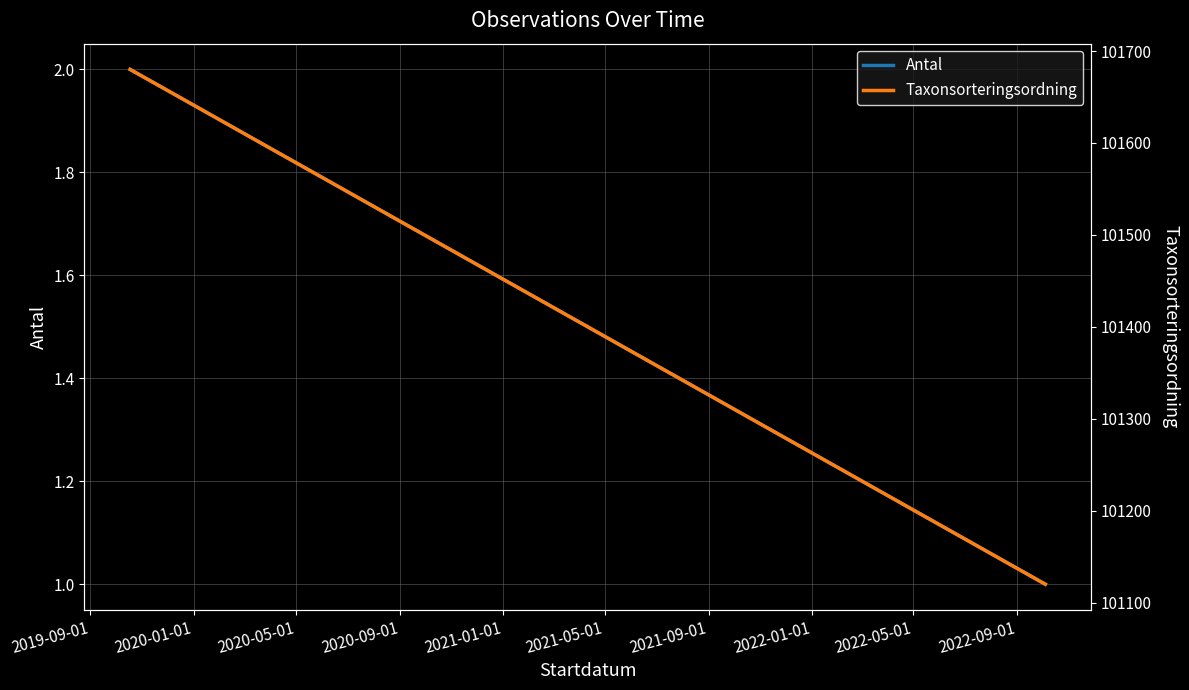

How many data points in Taxonsorteringsordning are above 101120?

1